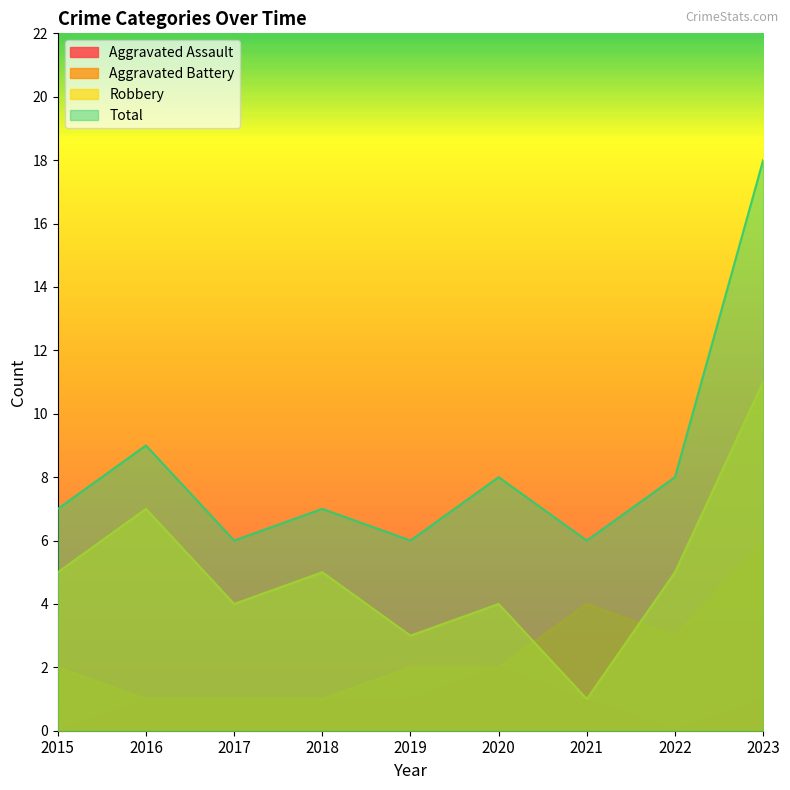

How many lines are shown in the chart?

4